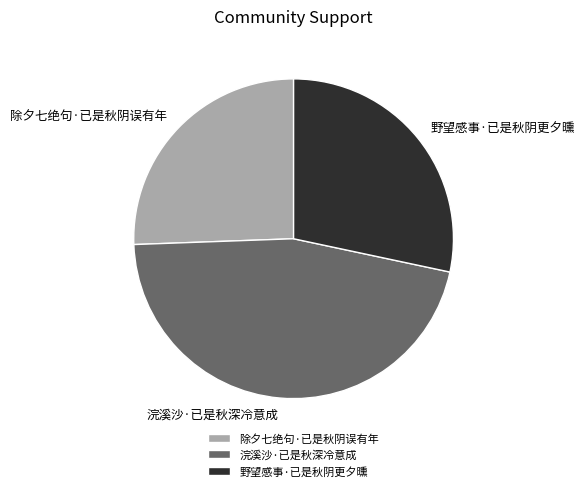

True or false: 浣溪沙·已是秋深冷意成 accounts for 59% of the total.

False